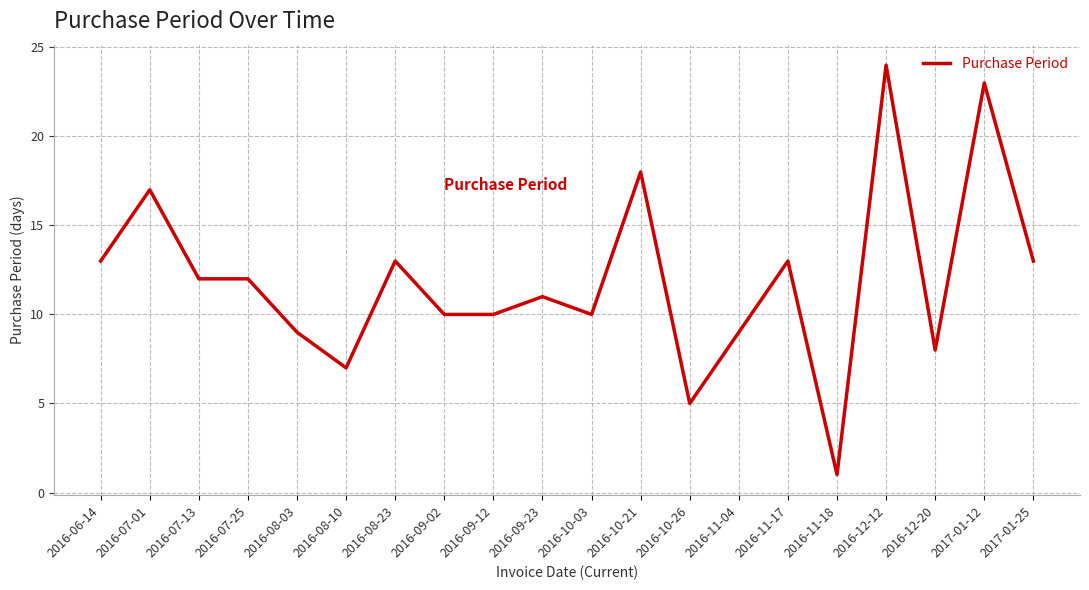

Which label corresponds to the largest value in the chart?

2016-12-12